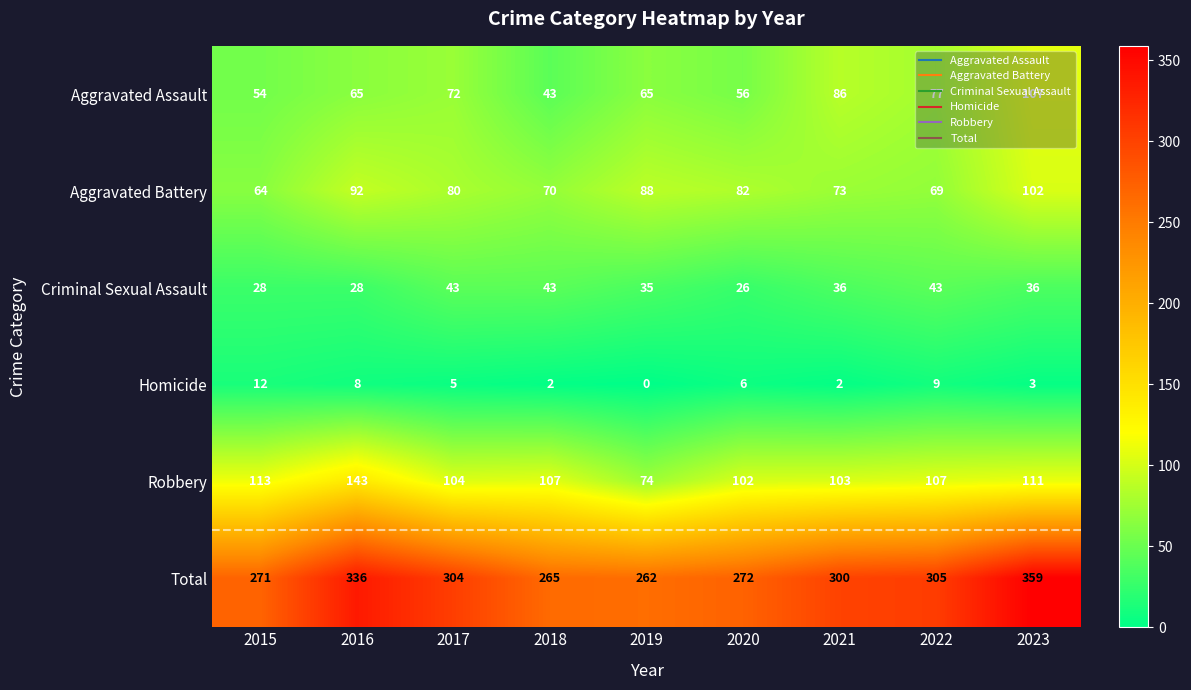

What is the total value across all series at 2022?

610